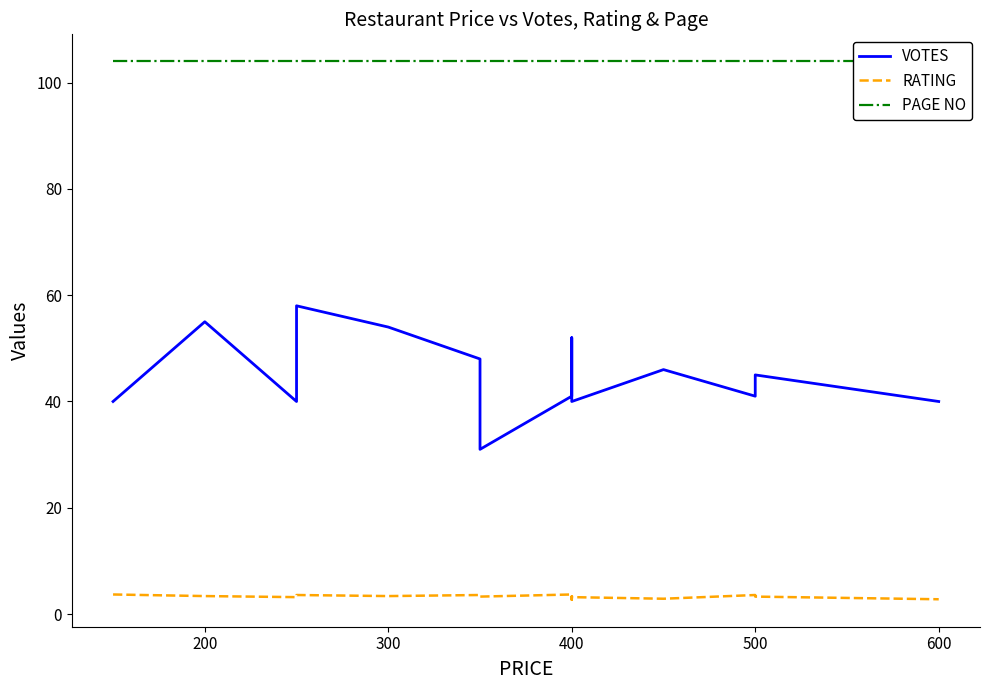

Does the chart display data point markers on the line(s)?

No